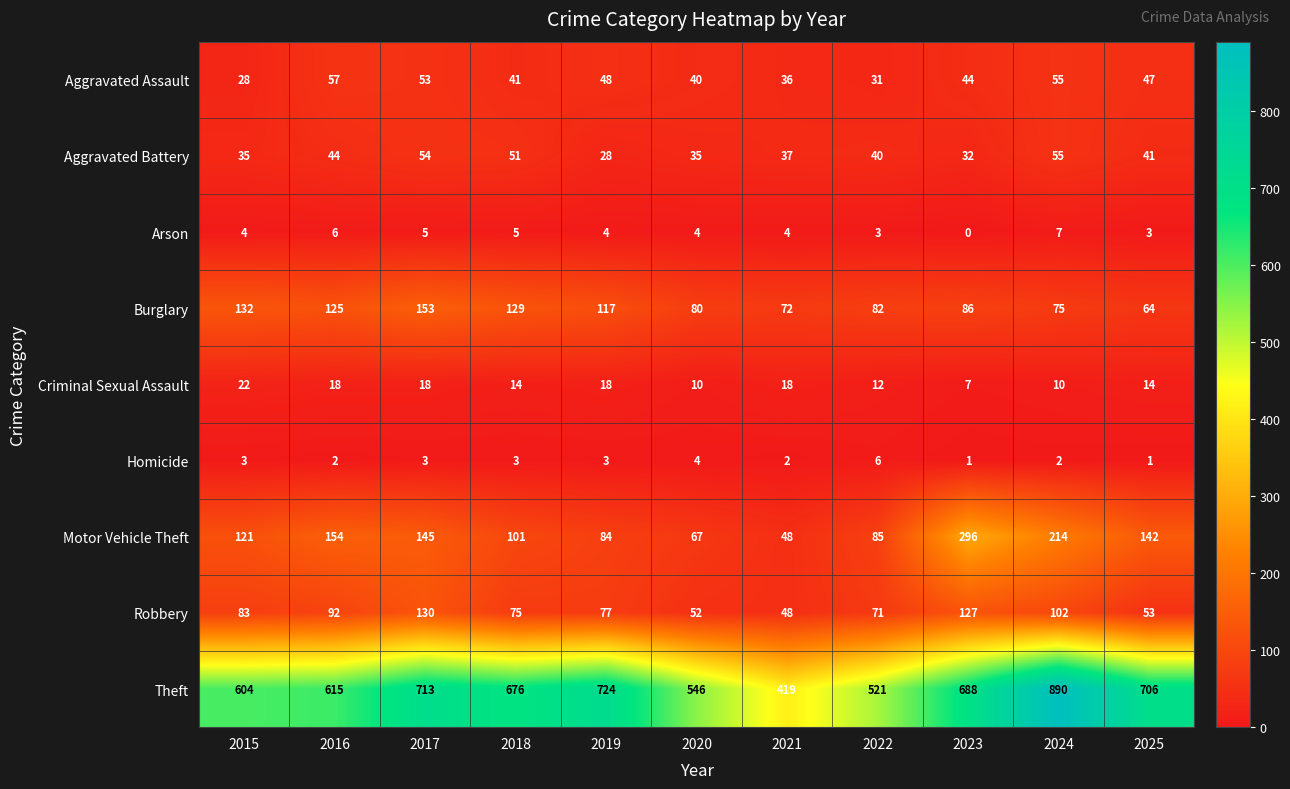

True or false: Arson has a value of 1 at 2015.

False